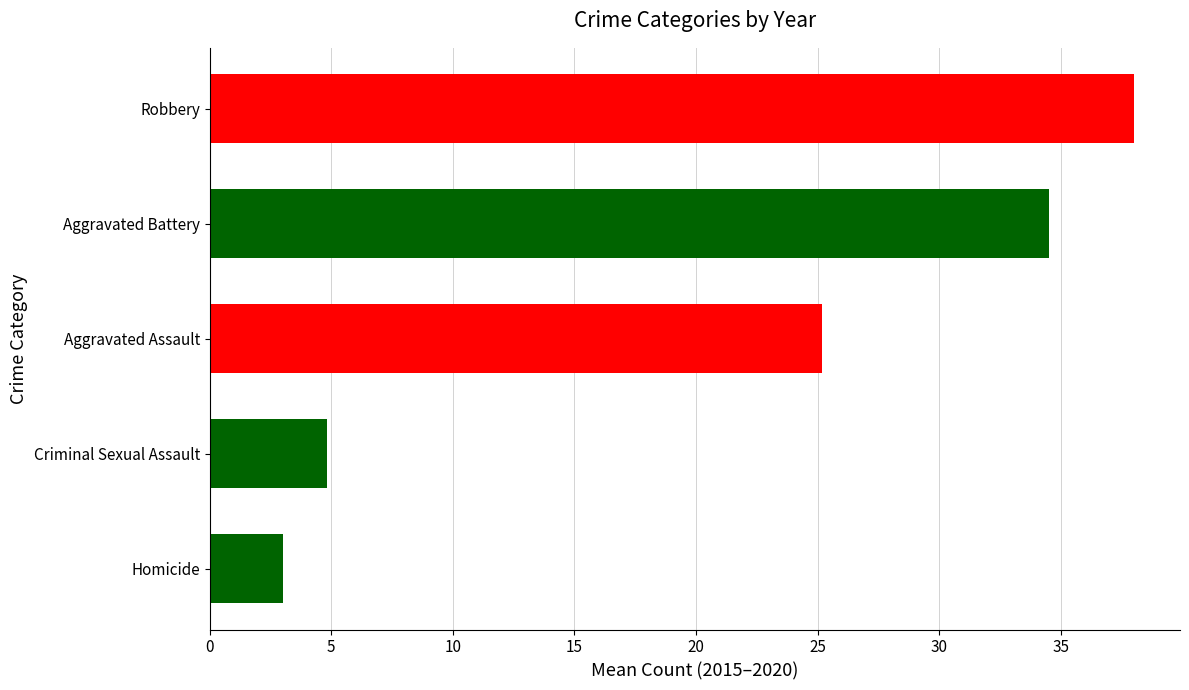

True or false: 2017 has a value of 24 at Aggravated Assault.

True